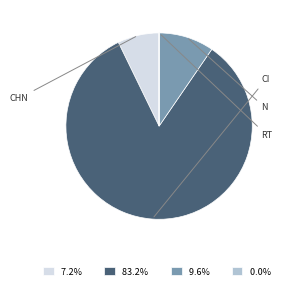

Is there any slice that represents more than half of the pie?

Yes